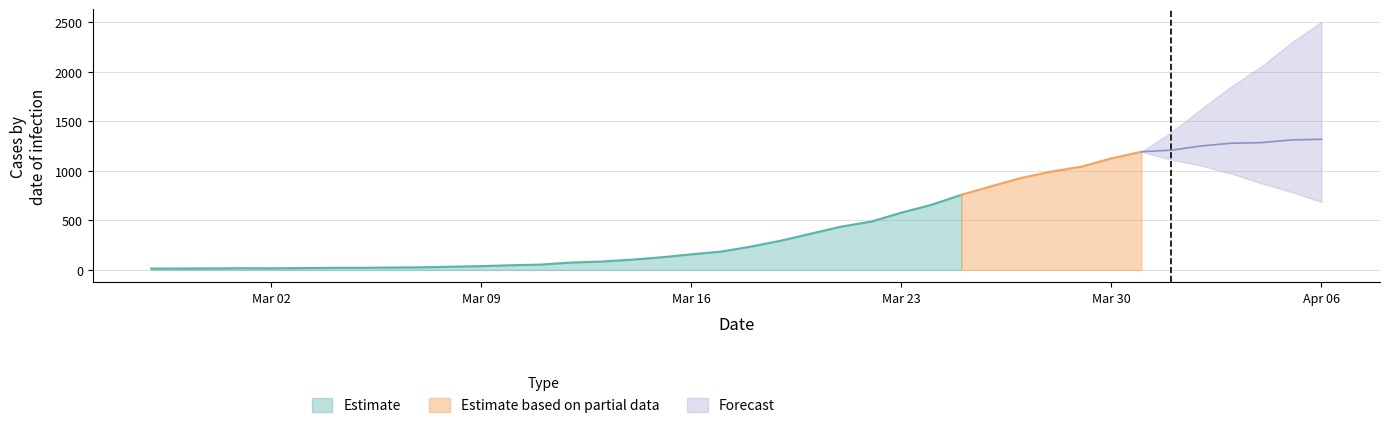

The chart shows a value of 809 at 2020-04-04. True or false?

False